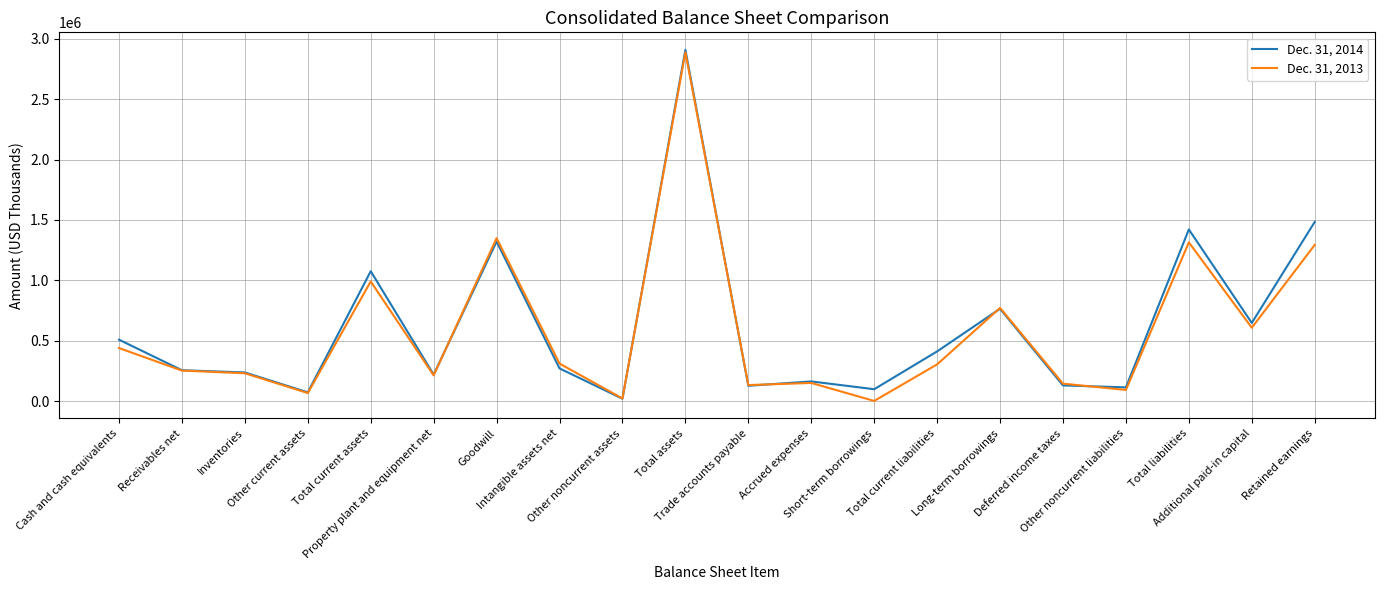

What is the maximum value shown in the chart?

2908070